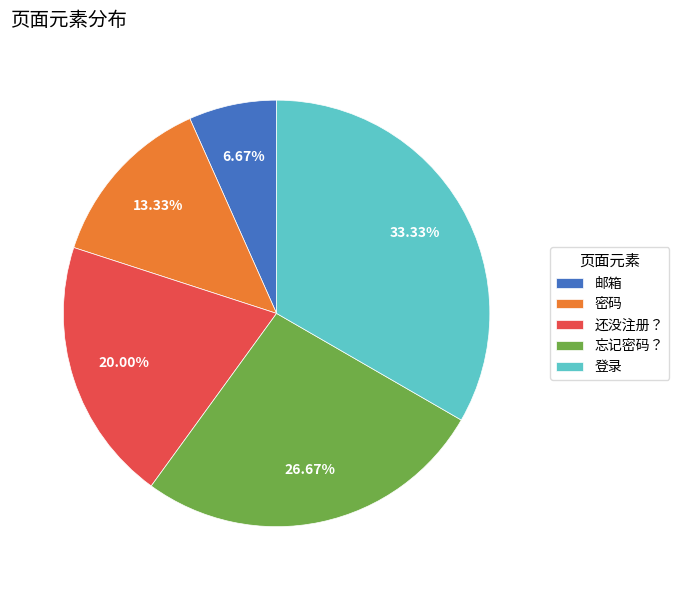

To the nearest percent, what is the difference between the 还没注册？ and 忘记密码？ slice percentages?

7%